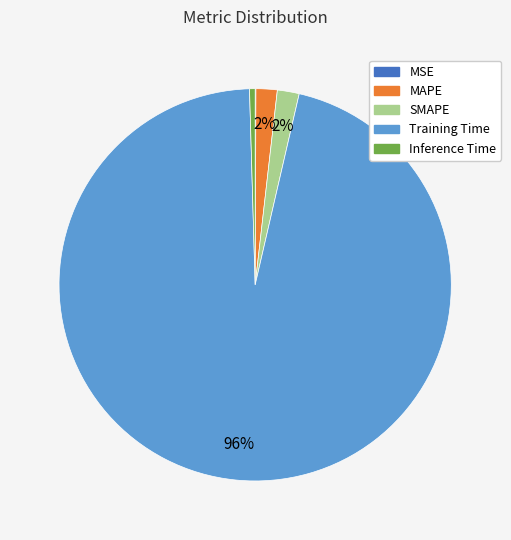

Between MAPE and Training Time, which is larger?

Training Time